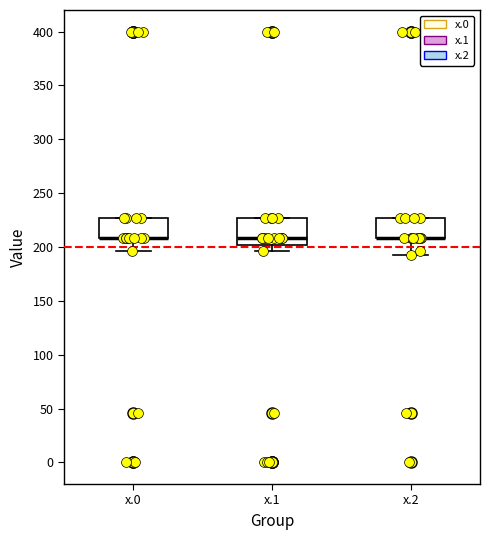

Reading left to right, read every box against the y-axis: the position of its median line, the range the box covers, and the ends of its whiskers. The values are not printed on the chart, so give them approximately, as read against the axis.

x.0: median 210 (drawn on the box's lower edge), box 210 to 225, whiskers 195 to 225
x.1: median 210, box 200 to 225, whiskers 195 to 225
x.2: median 210 (drawn on the box's lower edge), box 210 to 225, whiskers 195 to 225